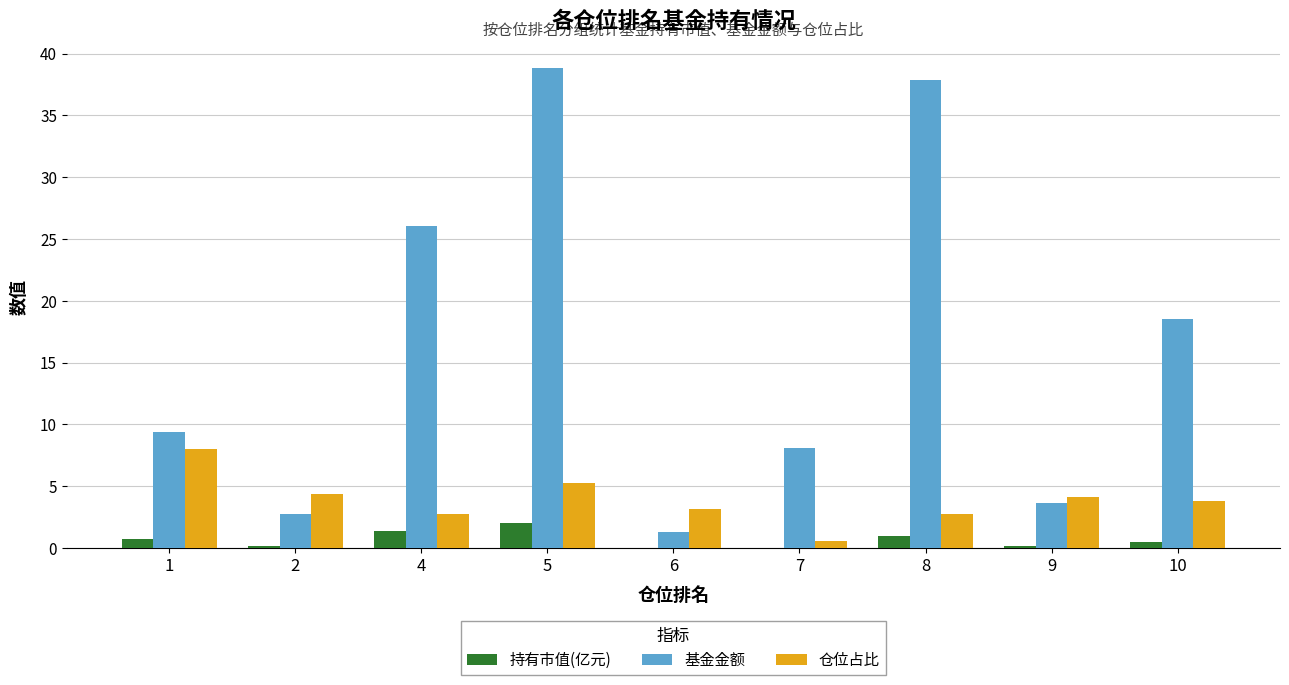

True or false: 仓位占比 has a value of 7.4 at 5.

False